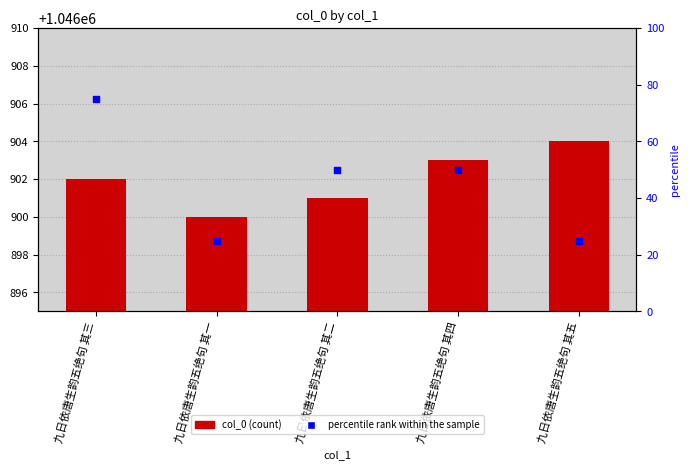

Which series has the widest spread of Y values?

percentile rank within the sample